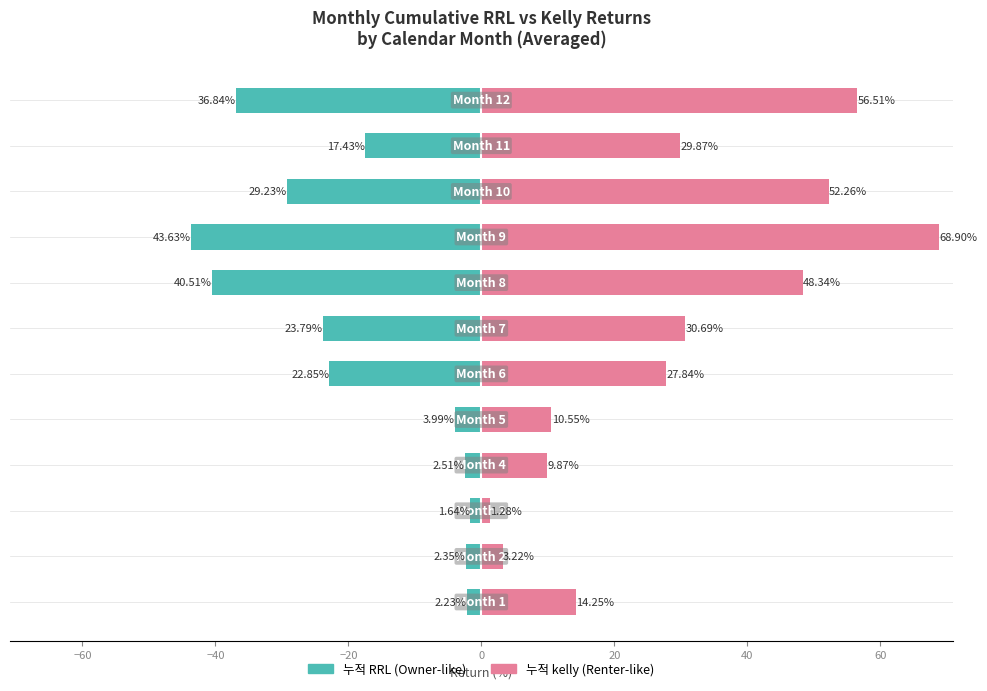

What is the difference between the maximum and minimum values in the 누적 RRL series?

42.0